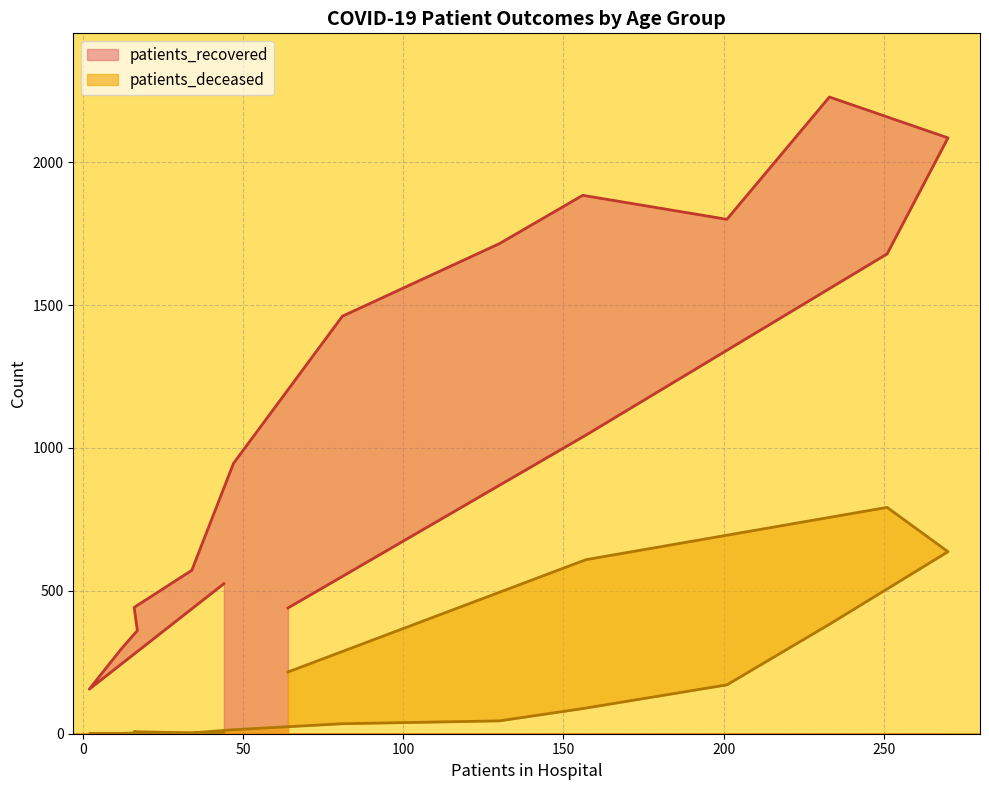

True or false: patients_deceased and patients_recovered intersect in this chart.

False